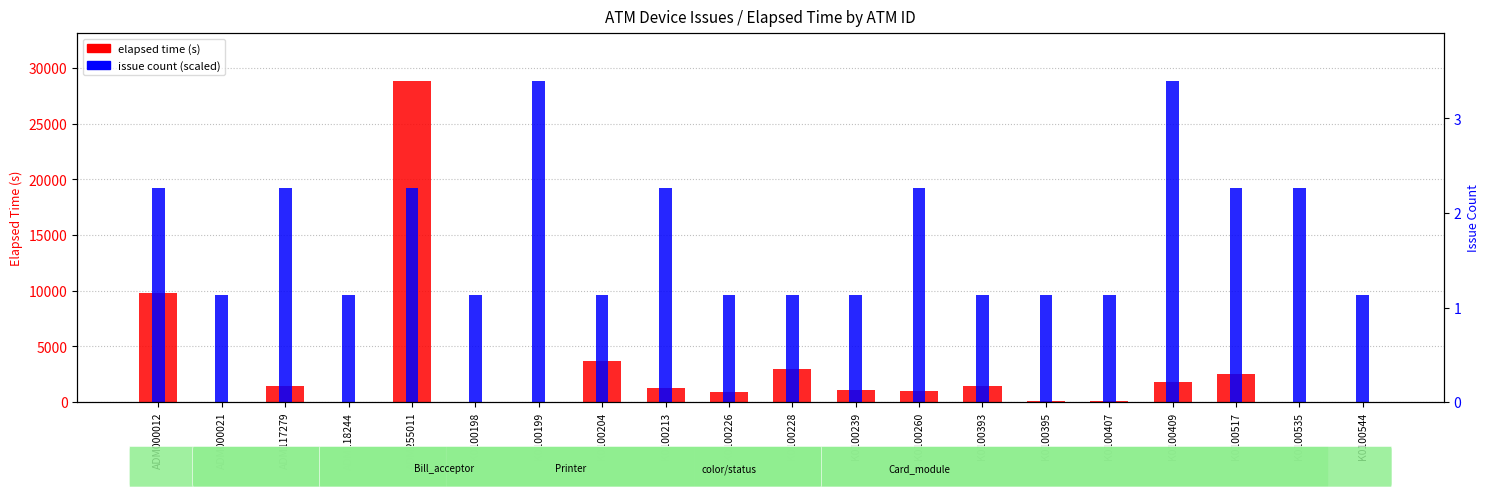

True or false: elapsed time (s) has a value of 3736.0 at K0100204.

True